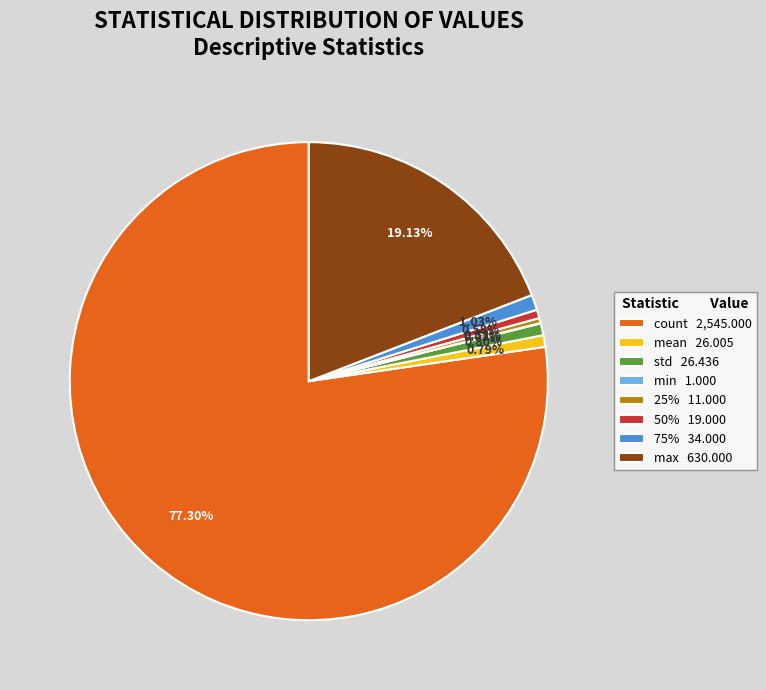

Is std the majority of the pie?

No